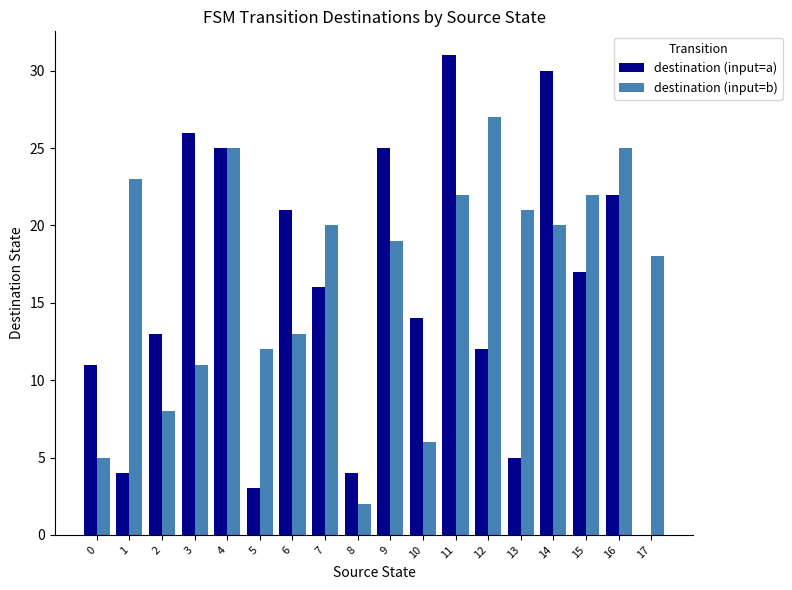

Reading right to left, extract all data points from this chart.

destination (input=a): 0	22	17	30	5	12	31	14	25	4	16	21	3	25	26	13	4	11
destination (input=b): 18	25	22	20	21	27	22	6	19	2	20	13	12	25	11	8	23	5